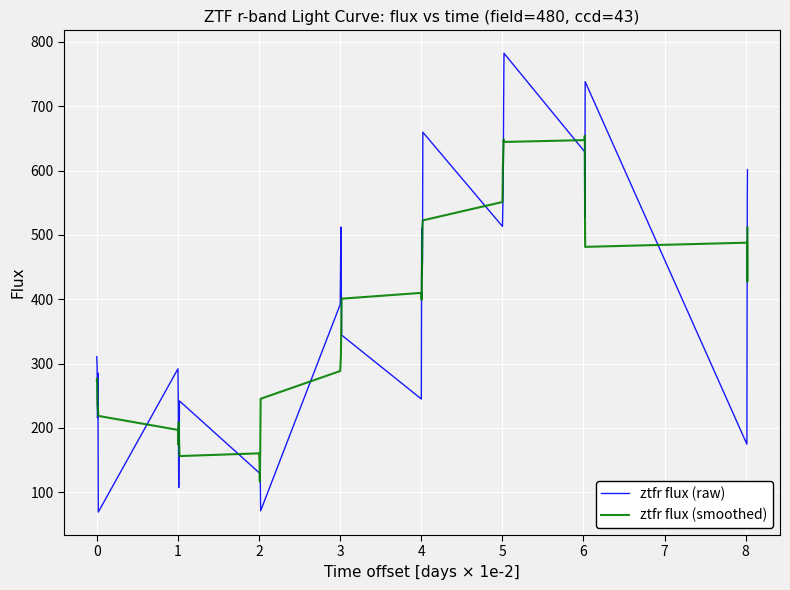

Is this an area chart (filled region under the line)?

No